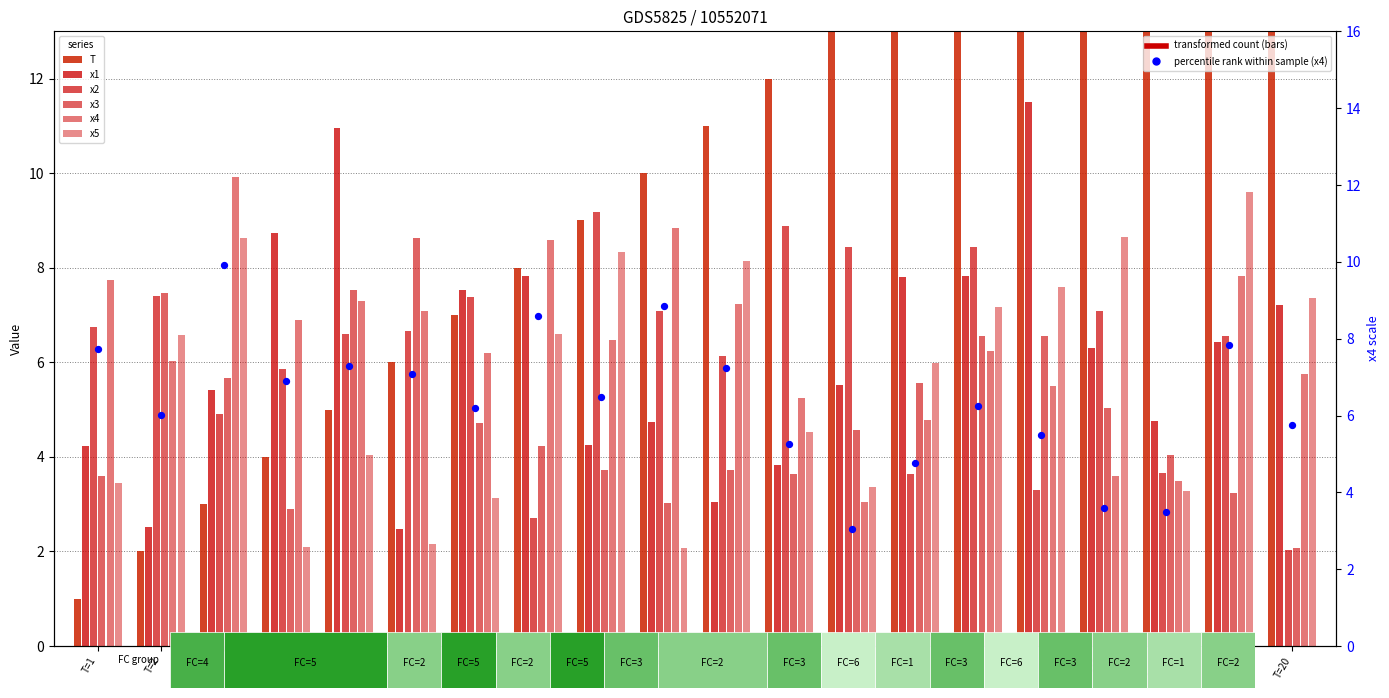

Which series reaches the minimum Y coordinate?

T